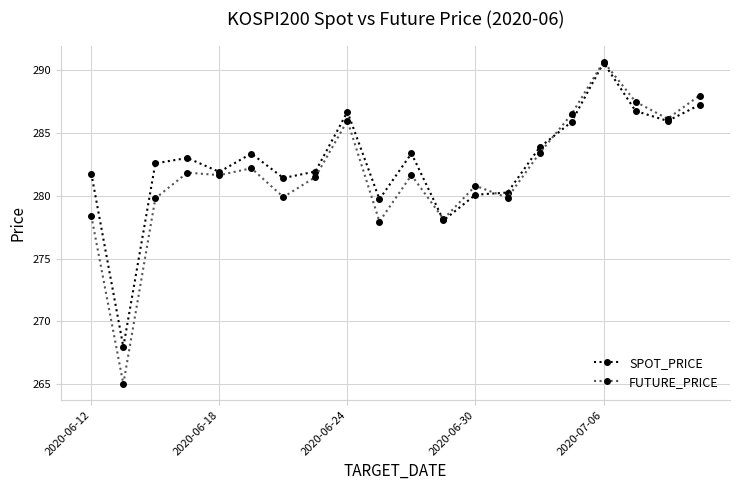

What is the maximum value for SPOT_PRICE?

290.6